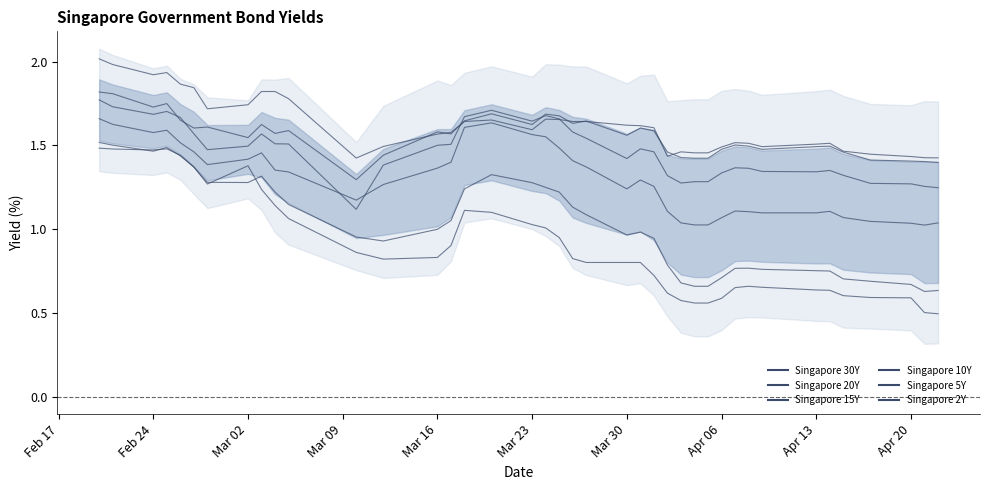

The Singapore 20Y series shows 0.9 at Mar 16. True or false?

False